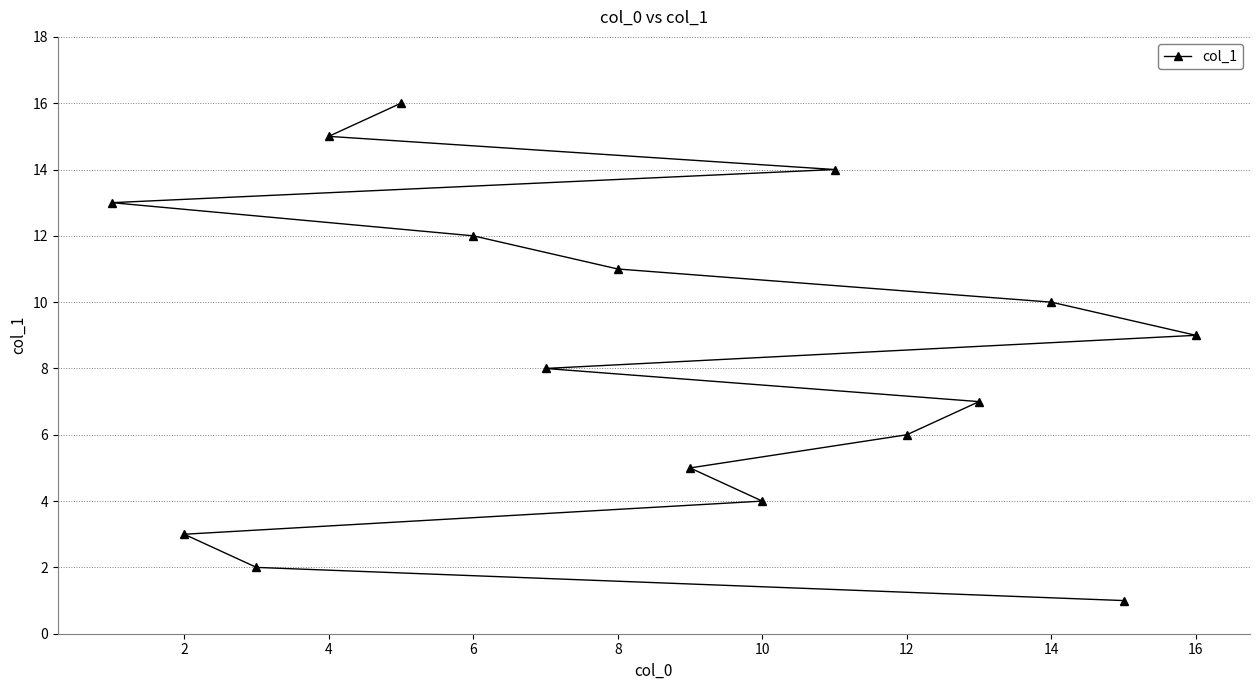

What is the ratio of the value at 16 to the value at 8?

0.8